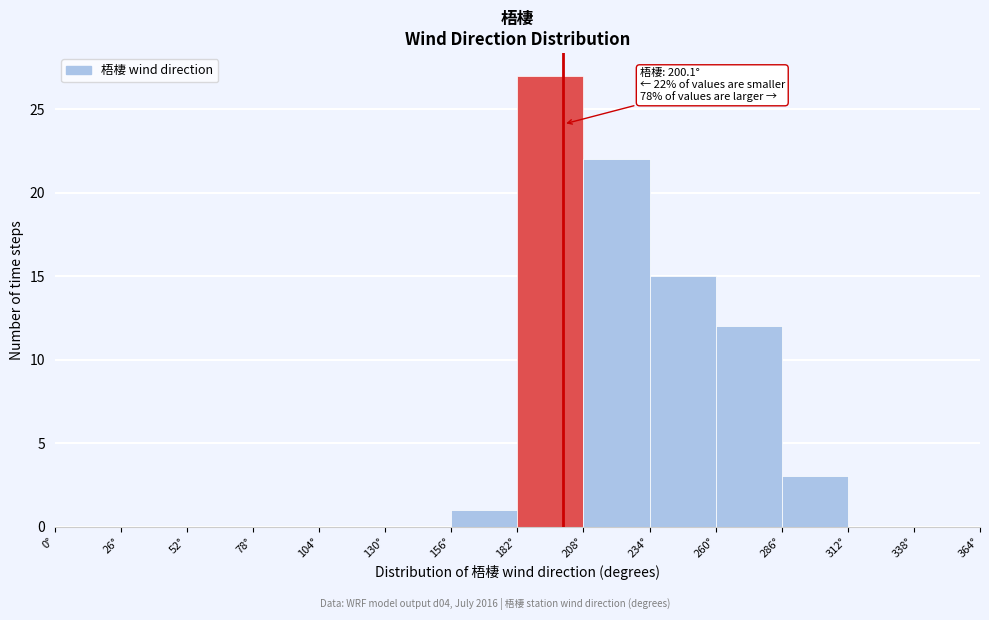

Which range on the x-axis has the tallest bar?

182 to 208